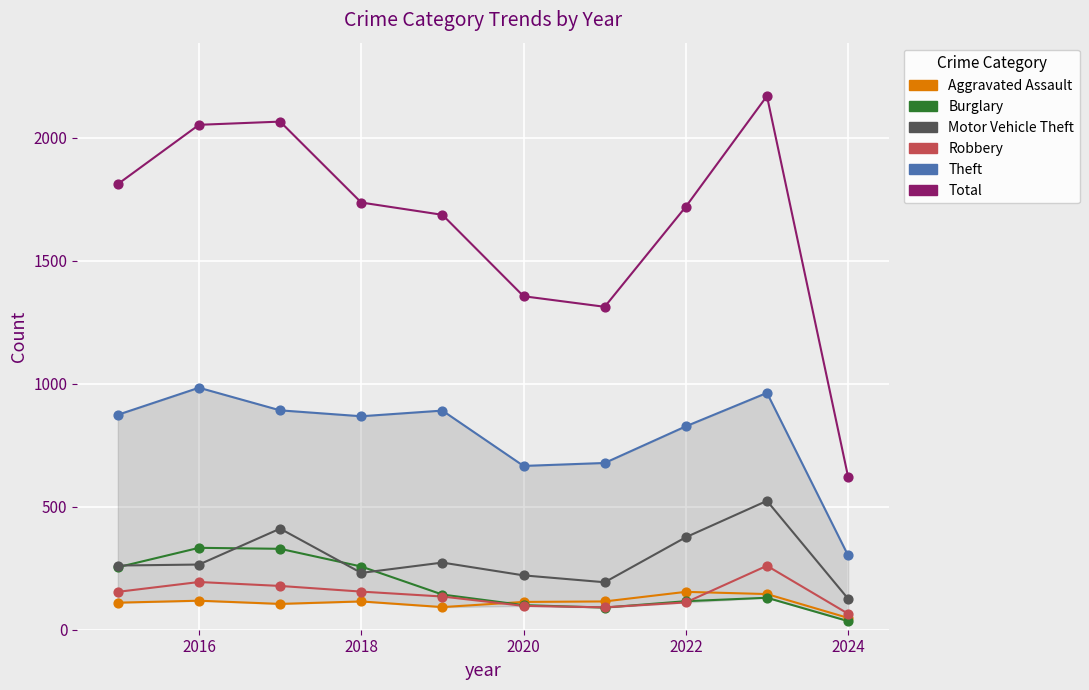

What are all the series names shown in the legend?

Aggravated Assault, Burglary, Motor Vehicle Theft, Robbery, Theft, Total